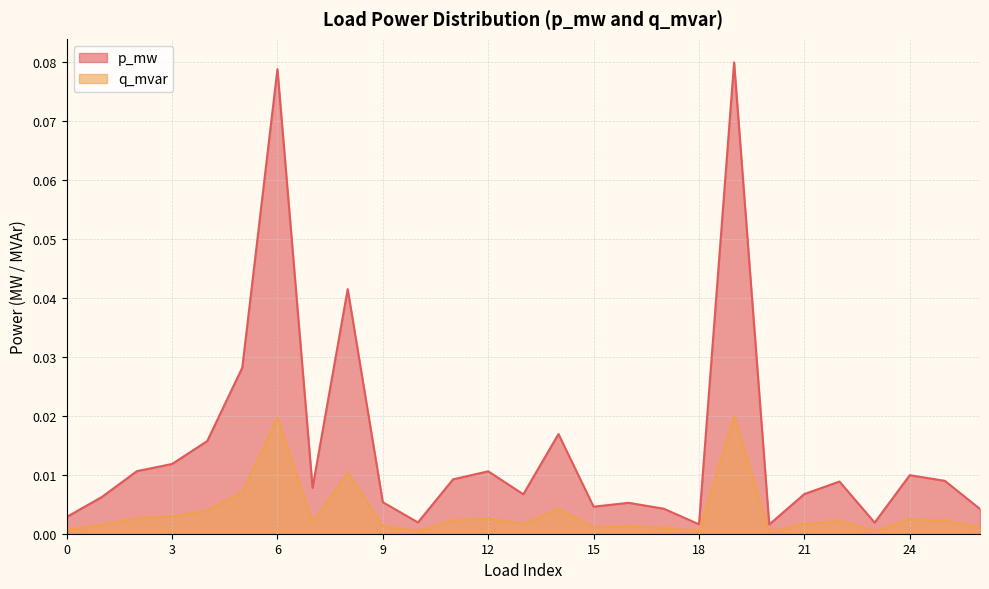

True or false: q_mvar and p_mw cross at least once.

False